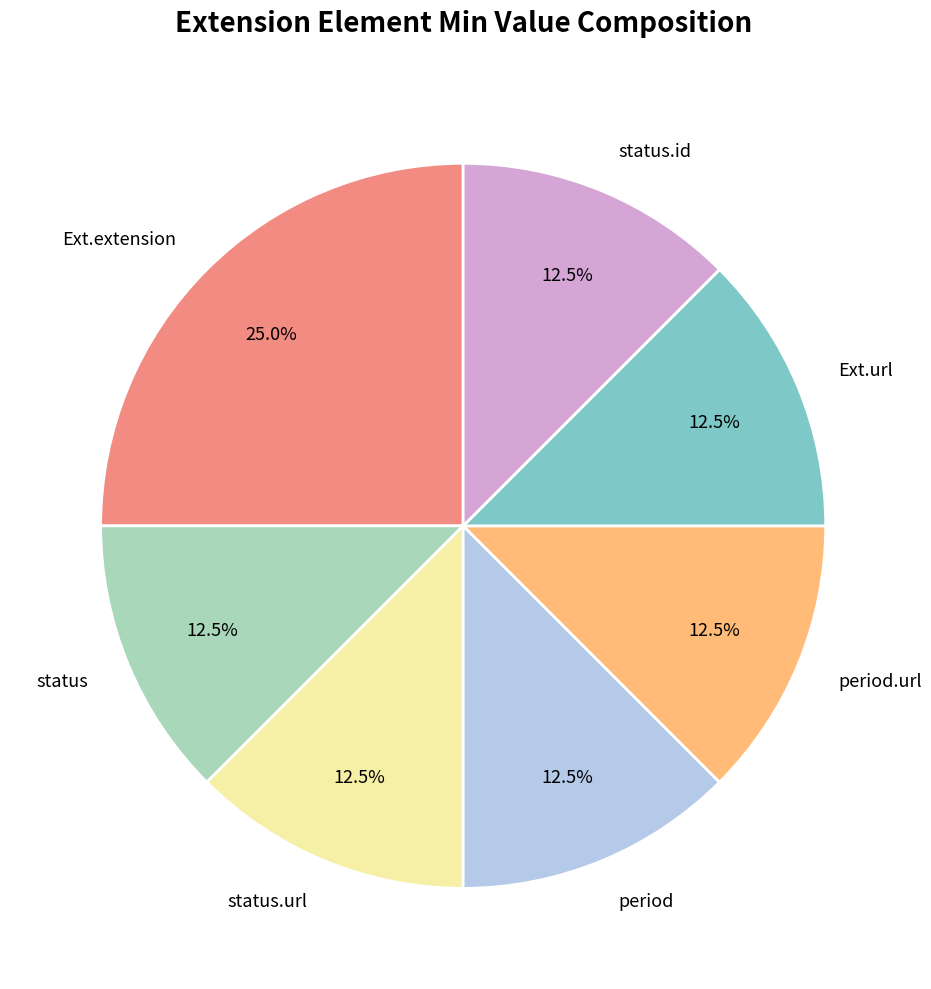

Does Ext.extension represent more than half of the total?

No